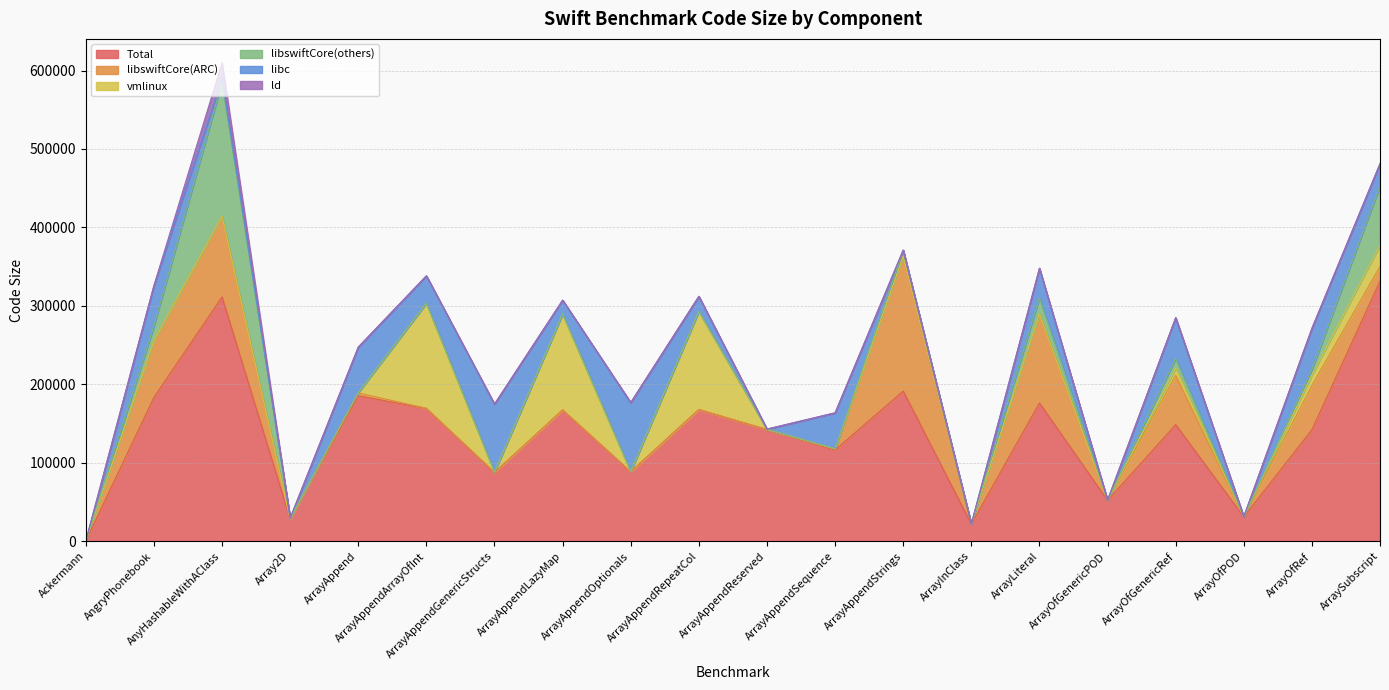

At which category does Total reach its first local peak?

AnyHashableWithAClass